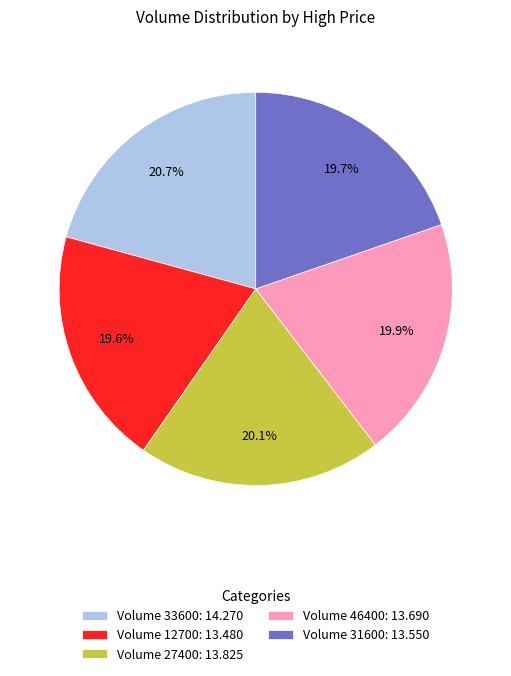

What portion of the pie excludes Volume 27400: 13.825?

79.9%